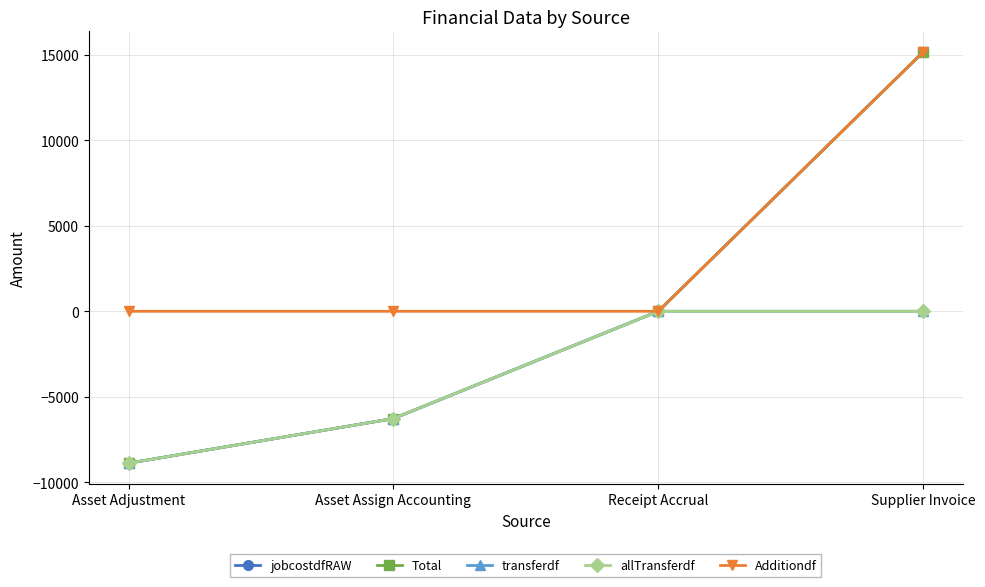

What is the difference between the second highest and second lowest values in the transferdf series?

6277.5